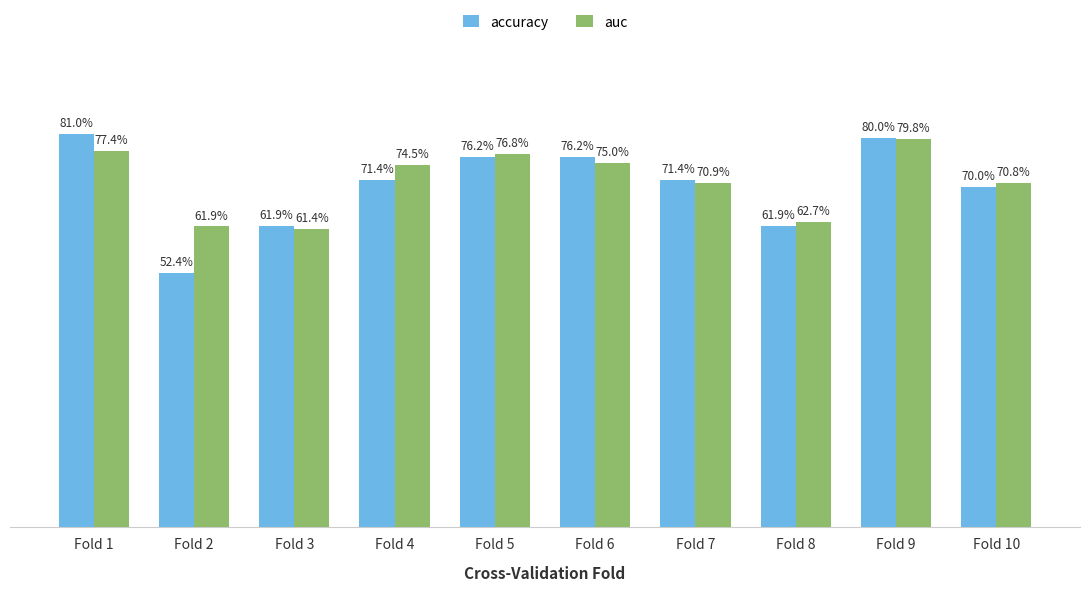

What are all the series names shown in the legend?

accuracy, auc